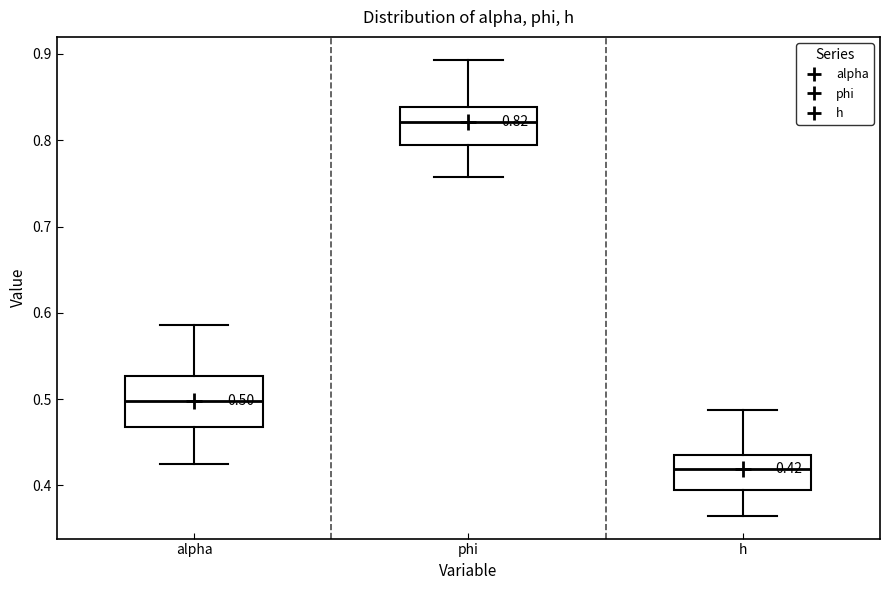

Which box is the tallest, from its lower edge to its upper edge?

alpha